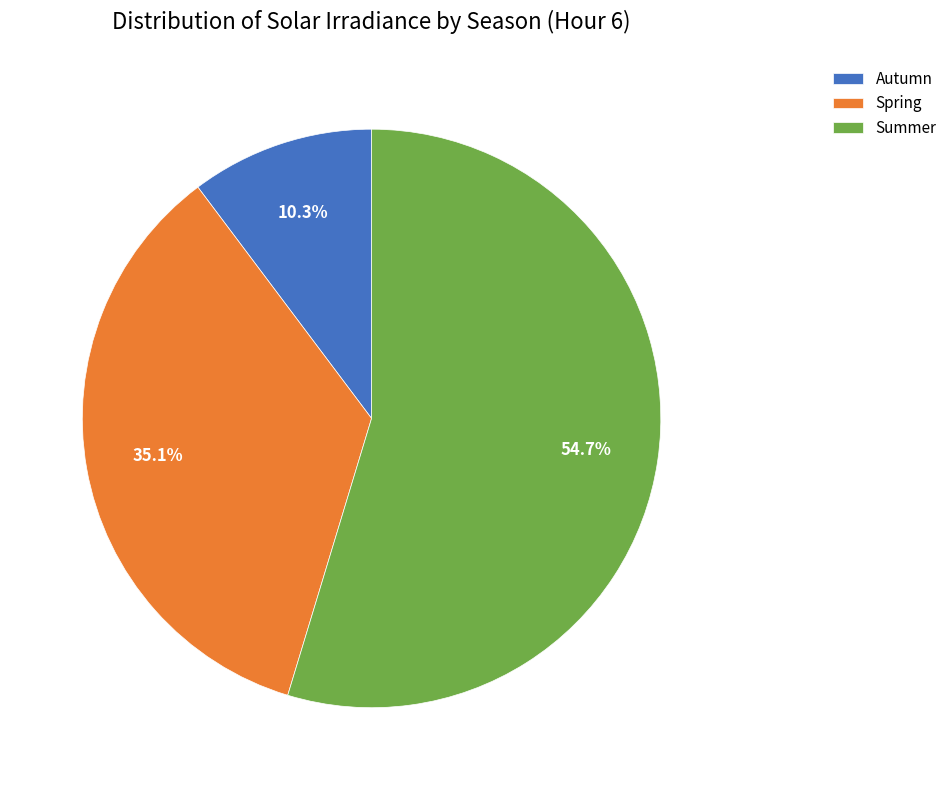

How many slices are in this pie chart?

3